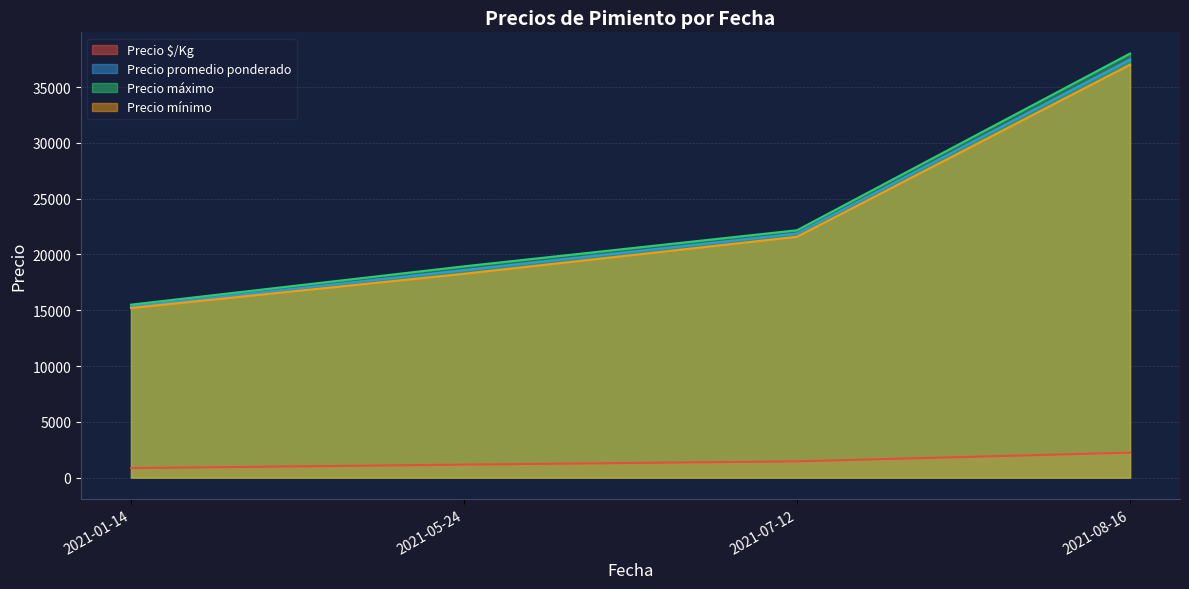

What is the spread (max minus min) of values at 2021-07-12?

20708.3